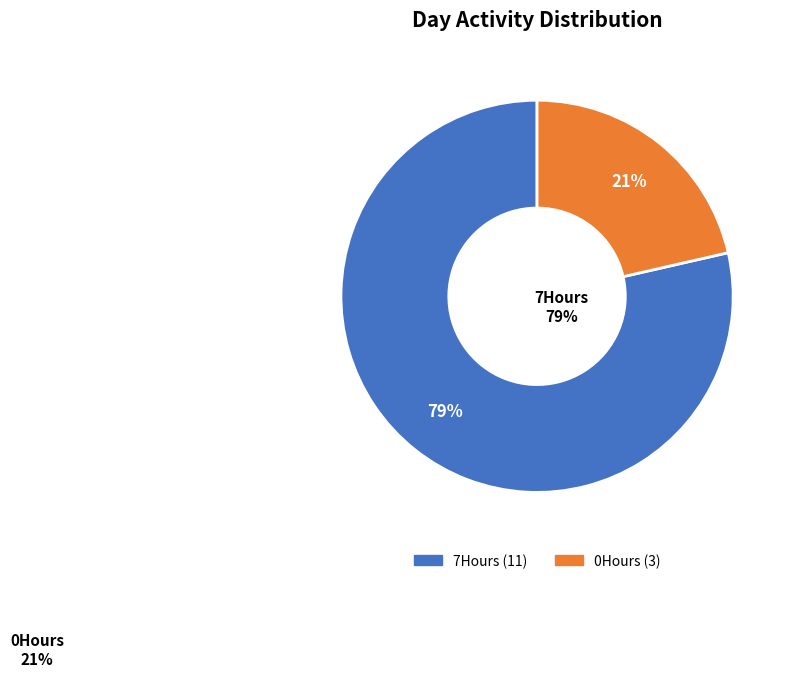

To the nearest percent, what is the average slice percentage?

50%